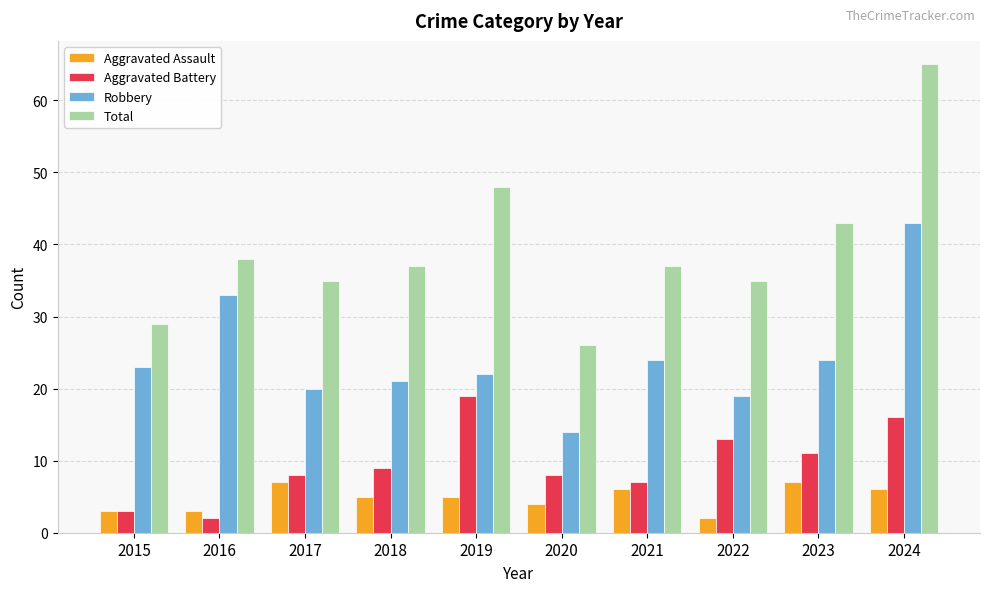

How many Aggravated Assault values are between 3 and 6?

7